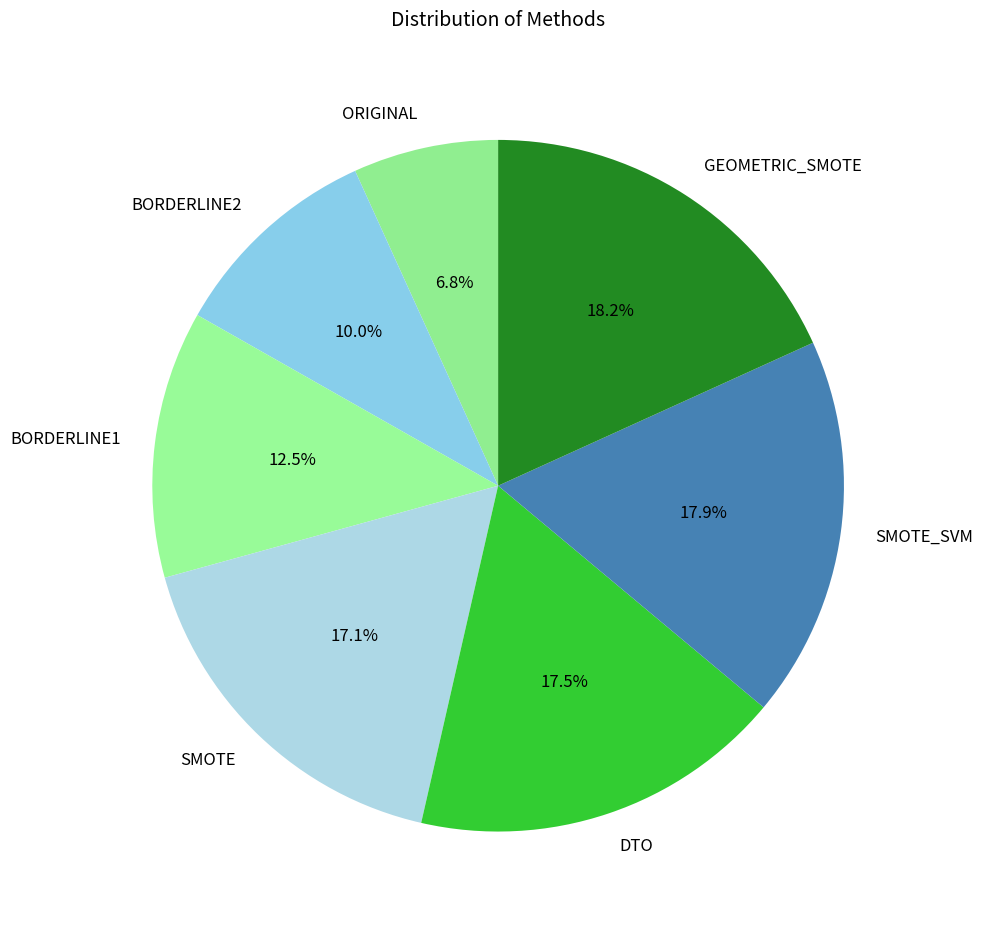

To the nearest percent, what is the average slice percentage?

14%